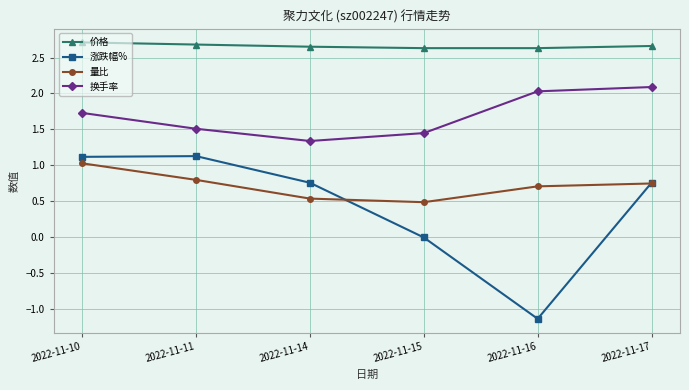

What is the value of the 换手率 point at the 1st from the left?

1.7